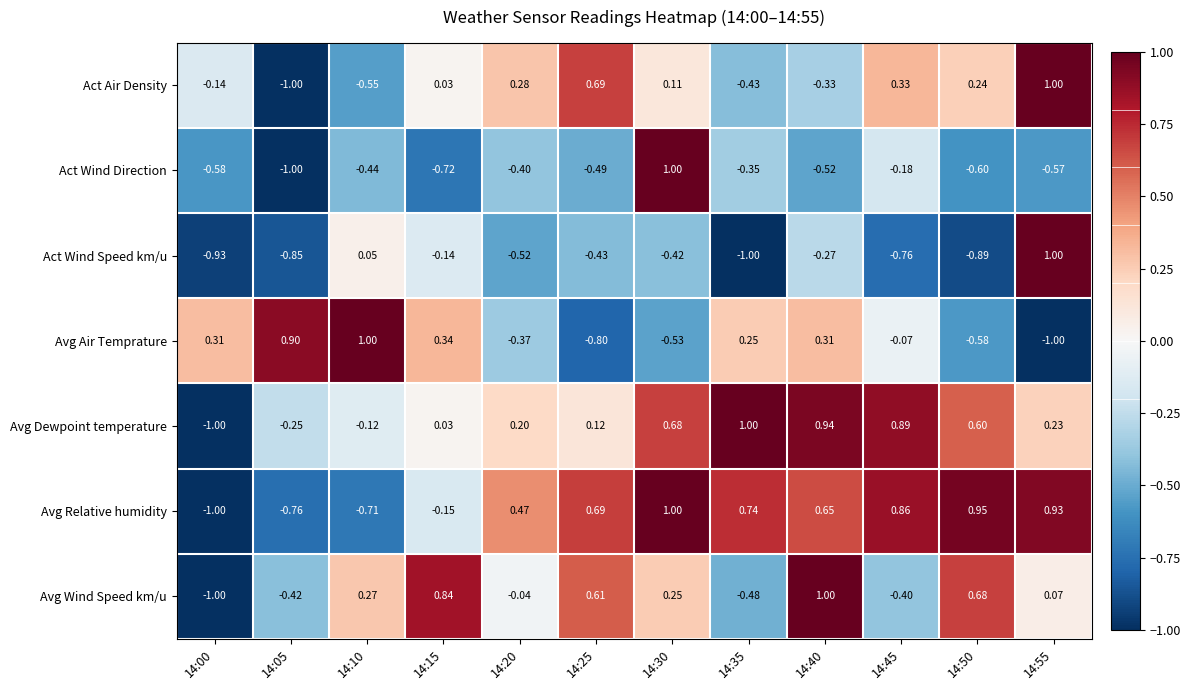

What is the difference between the highest and lowest values at 14:00?

1.3